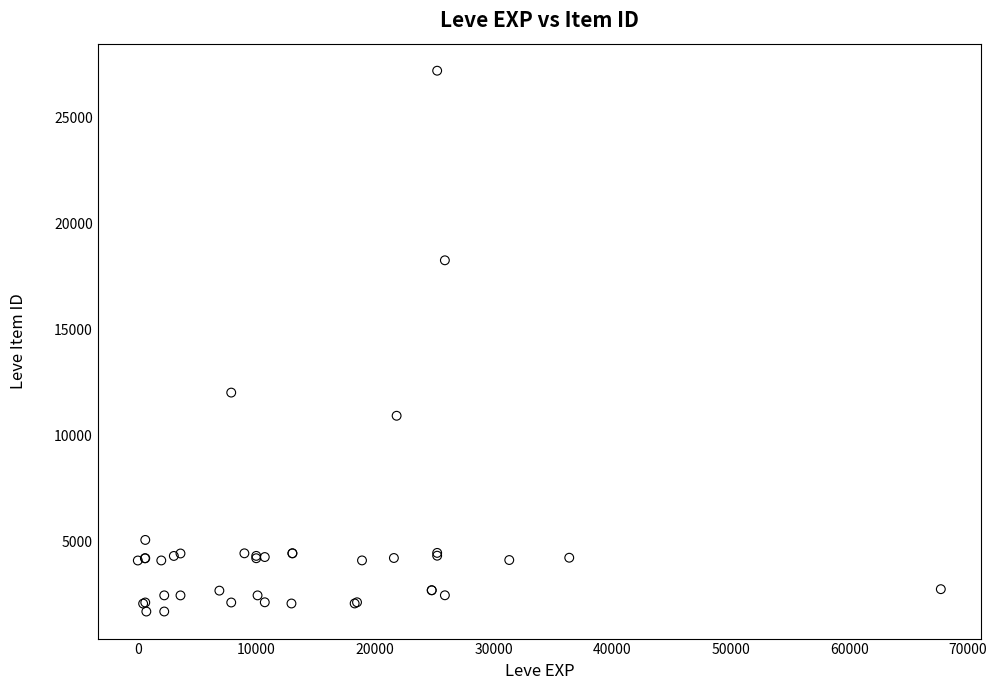

What Y value in the scatter plot is closest to 14448?

12018